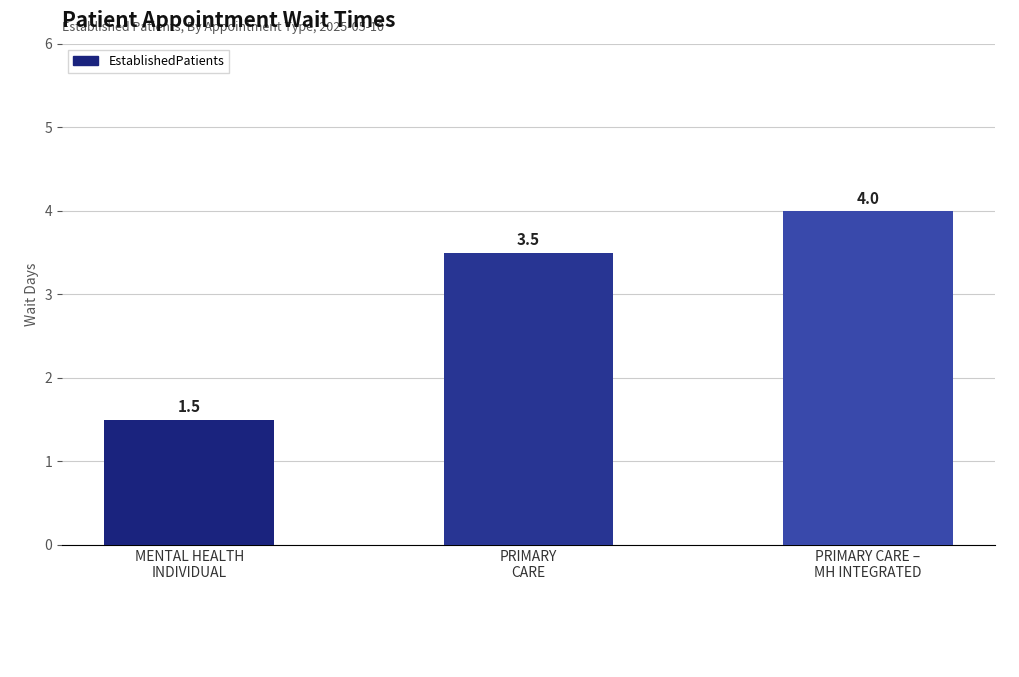

What is the value of the 3rd bar from the left?

4.0